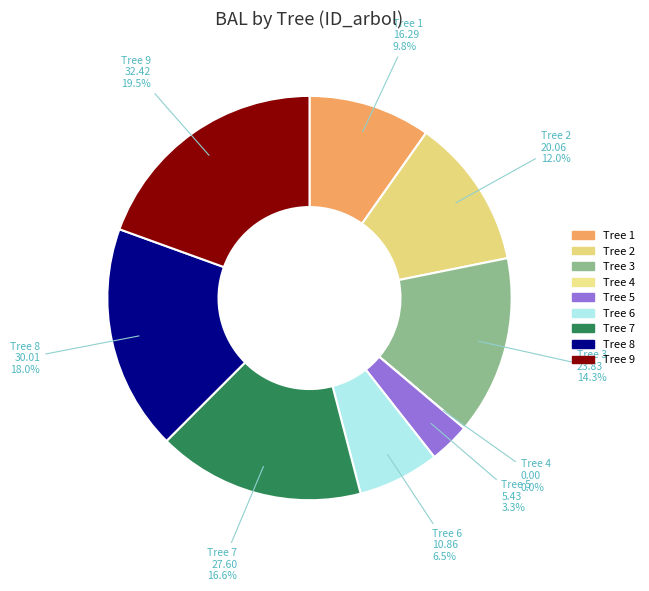

Count the number of slices in the pie.

9